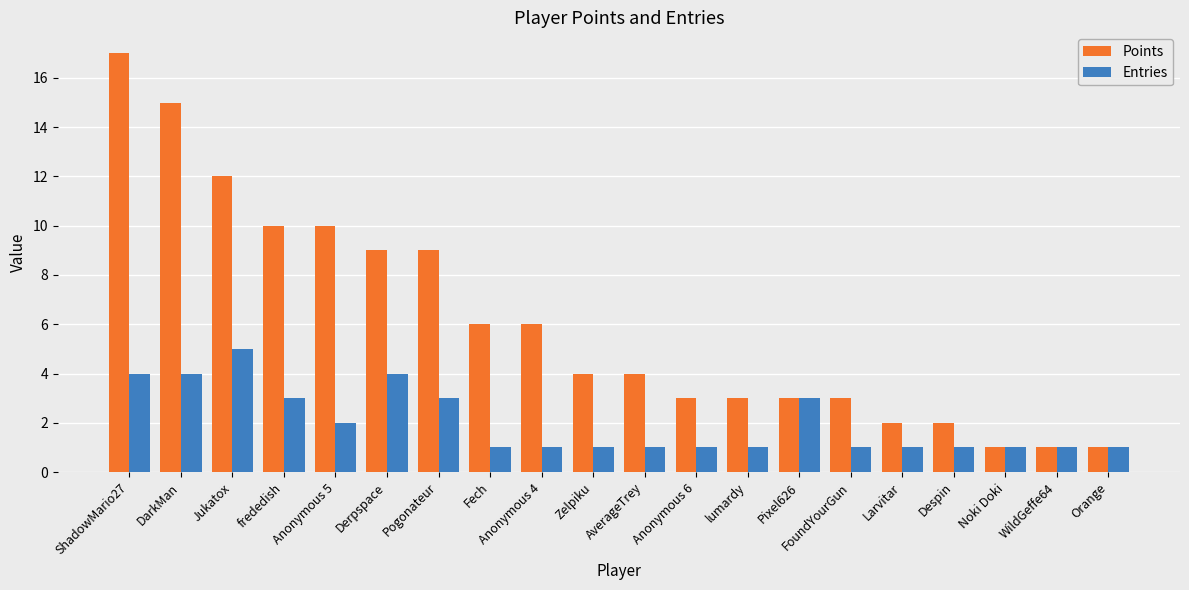

What is the minimum value shown in the chart?

1